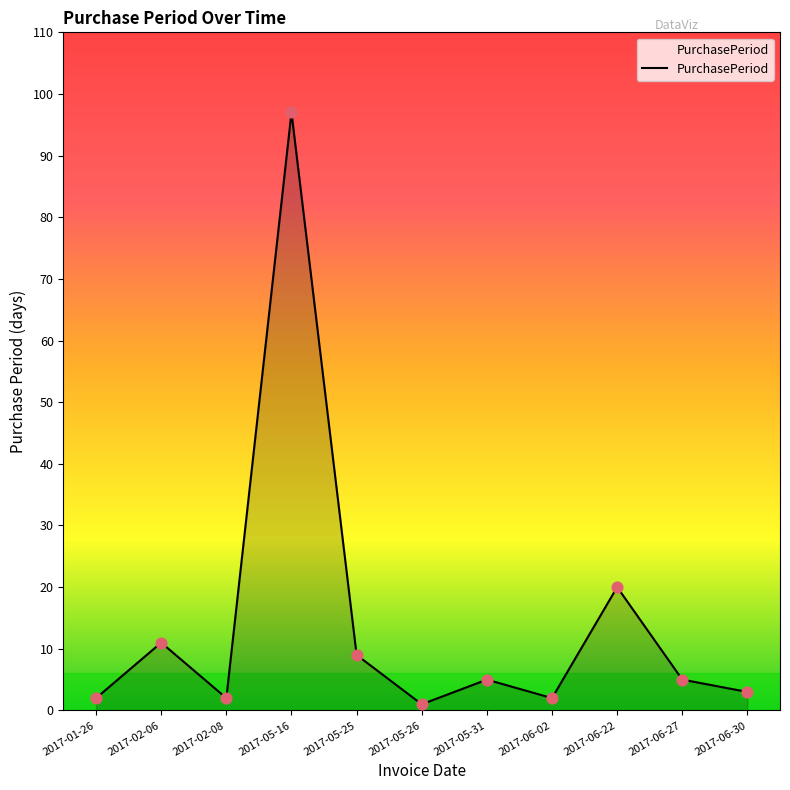

What is the change in value from 2017-01-26 to 2017-06-30?

+1